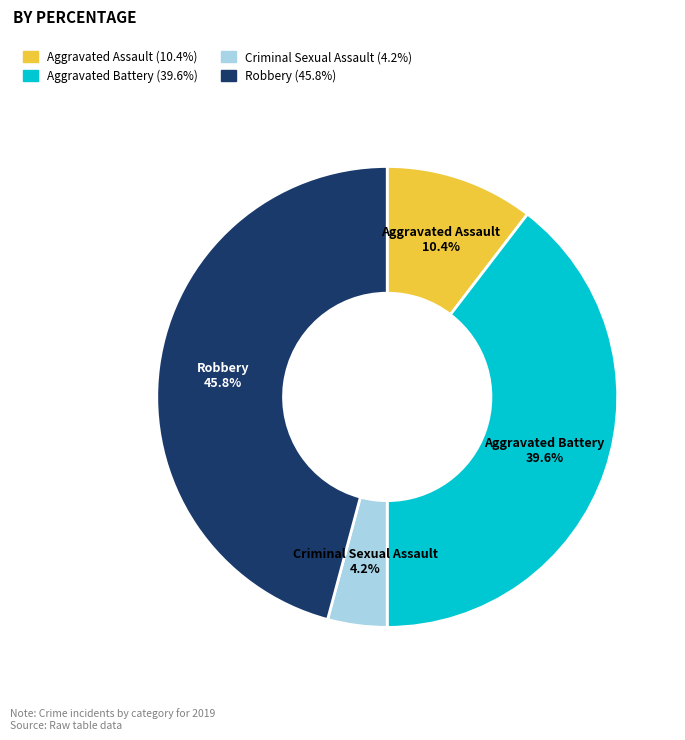

To the nearest percent, what is the difference between the largest and smallest slice percentages?

42%